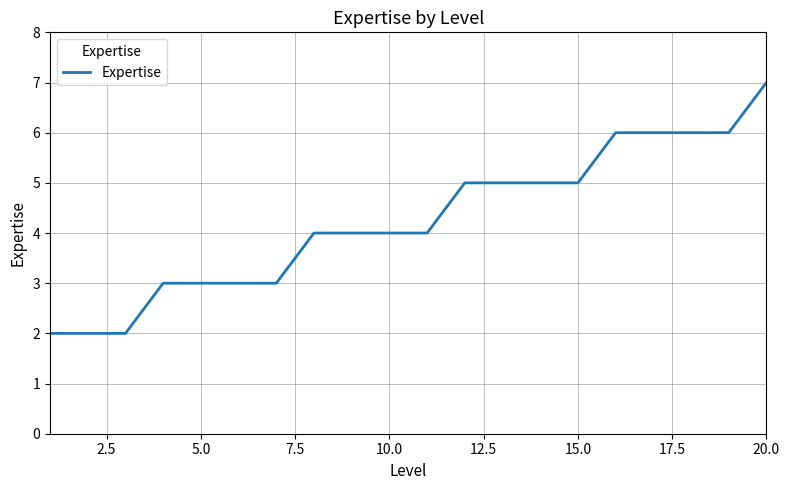

What is the maximum value shown in the chart?

7